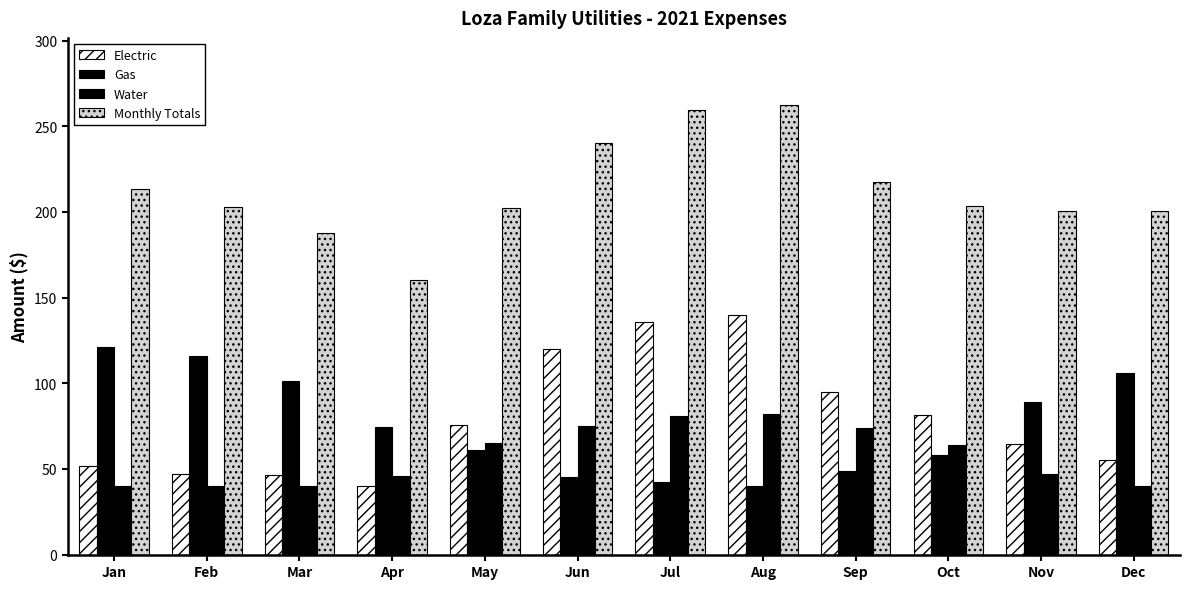

Which category has the highest value in the Water series?

Aug